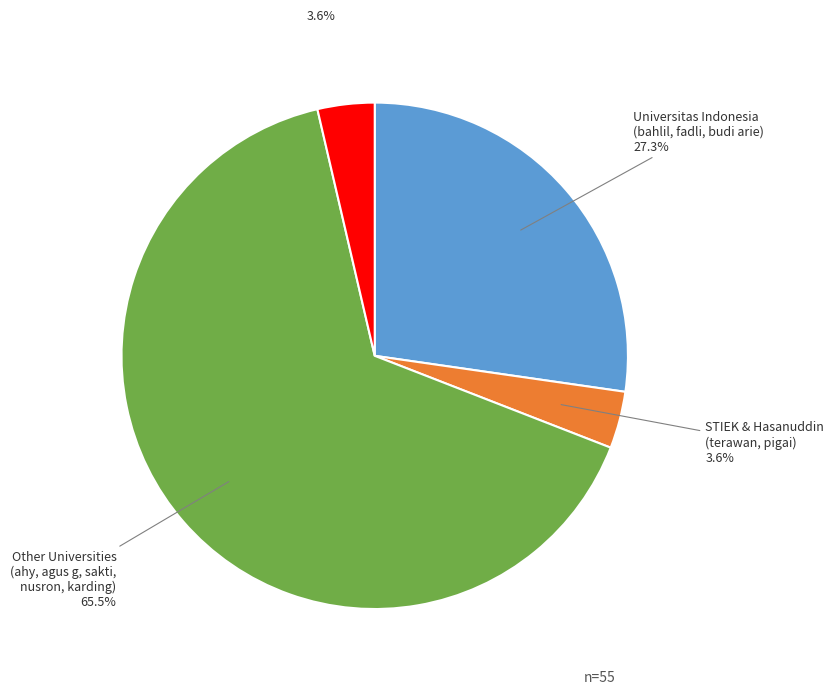

To the nearest percent, what is the average slice percentage?

25%